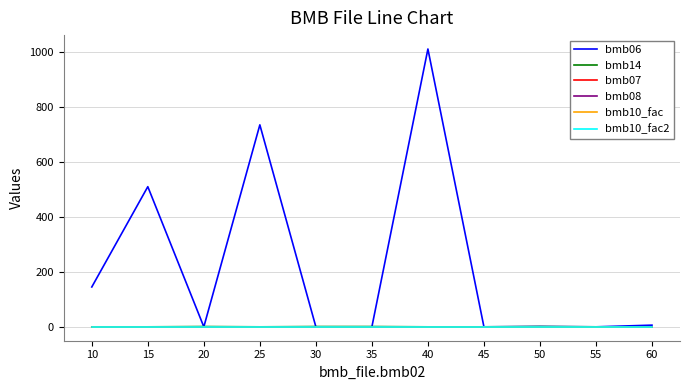

True or false: bmb07 has a value of 1.0 at 45.

True